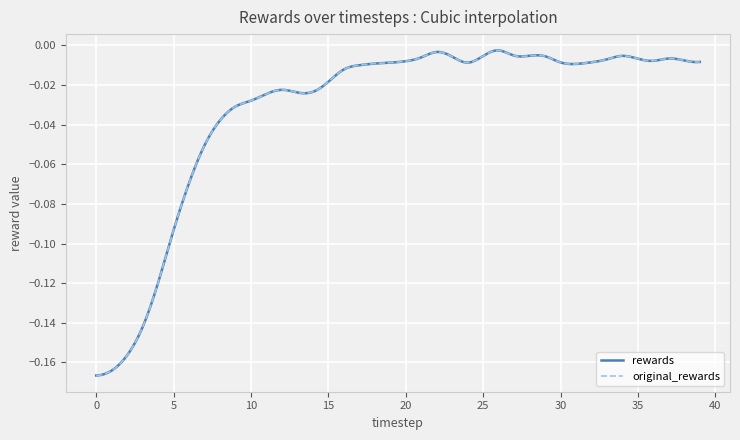

Does the chart have visible grid lines?

Yes